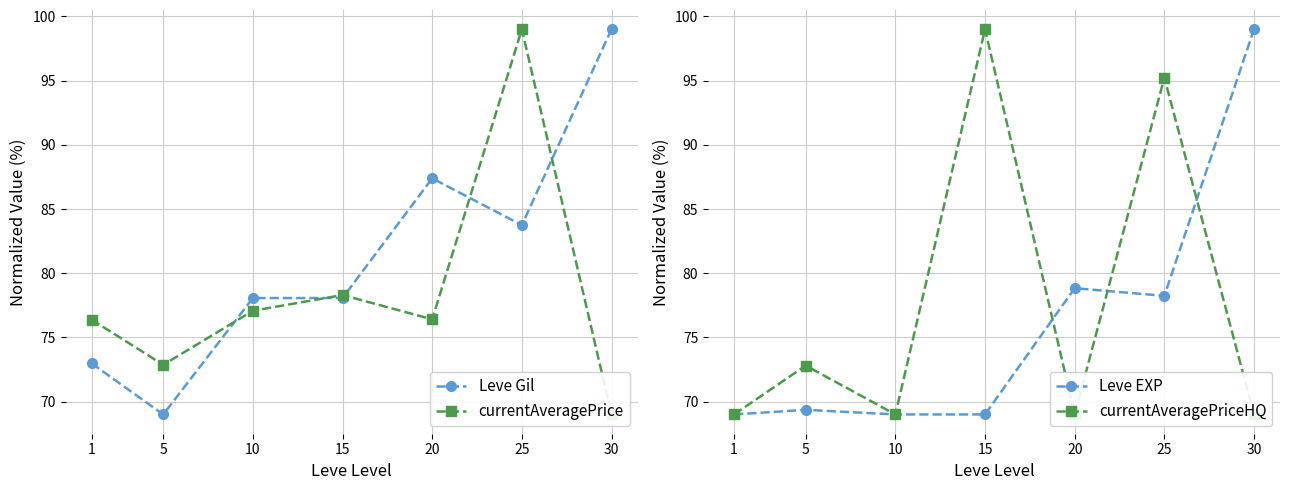

Reading right to left, list all the values displayed in this chart.

Leve Gil: 99.0	83.7	87.4	78.1	78.1	69.0	73.0
currentAveragePrice: 69.0	99.0	76.4	78.3	77.1	72.9	76.4
Leve EXP: 99.0	78.2	78.8	69.0	69.0	69.4	69.0
currentAveragePriceHQ: 69.0	95.2	69.0	99.0	69.0	72.8	69.0